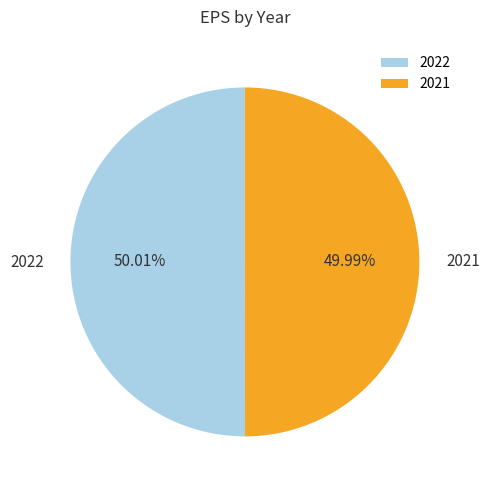

The 2022 slice represents 50% of the pie. True or false?

True